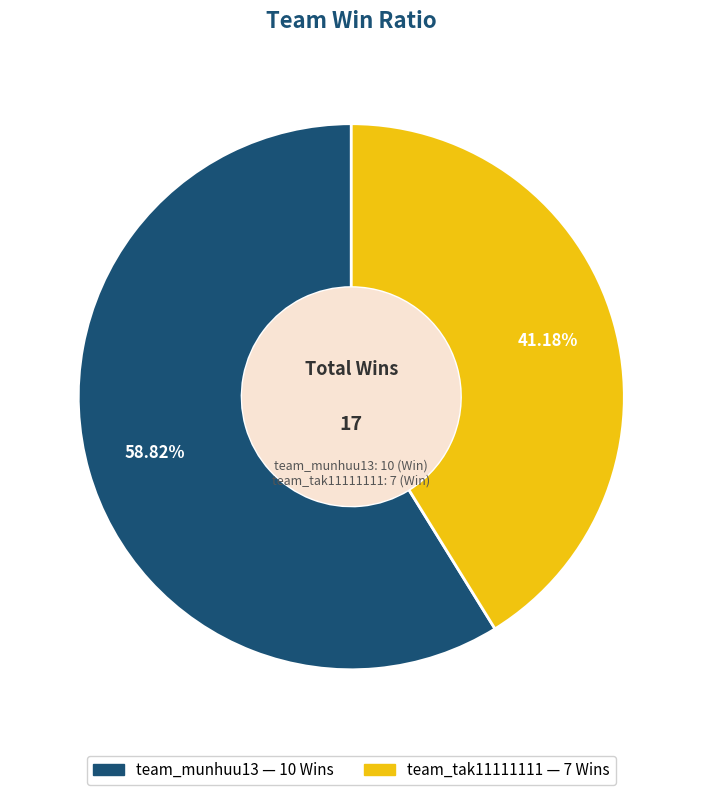

What percentage is the team_tak11111111 slice, to the nearest percent?

41%